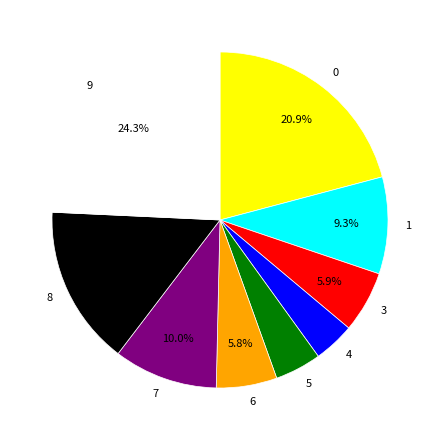

Which slice is the largest?

9